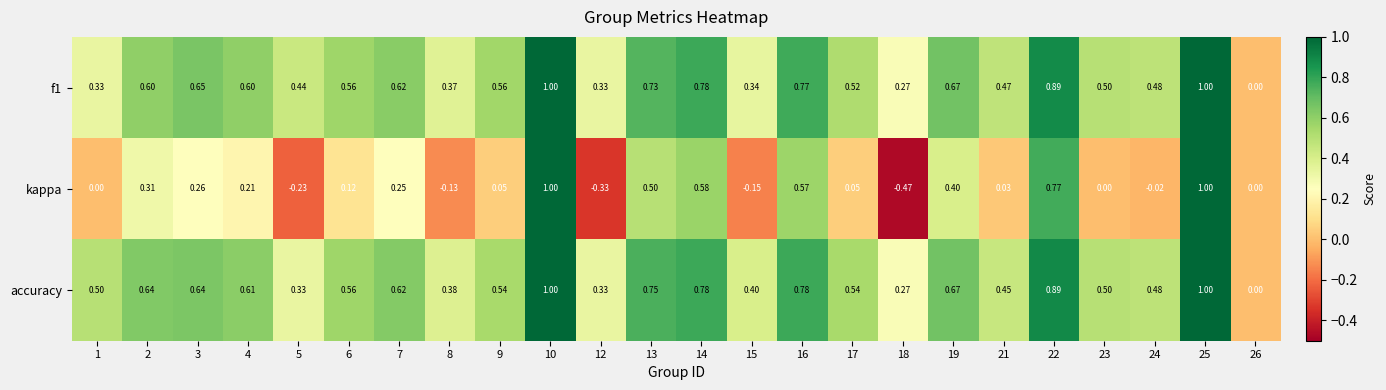

Which series has the largest range (max minus min)?

kappa